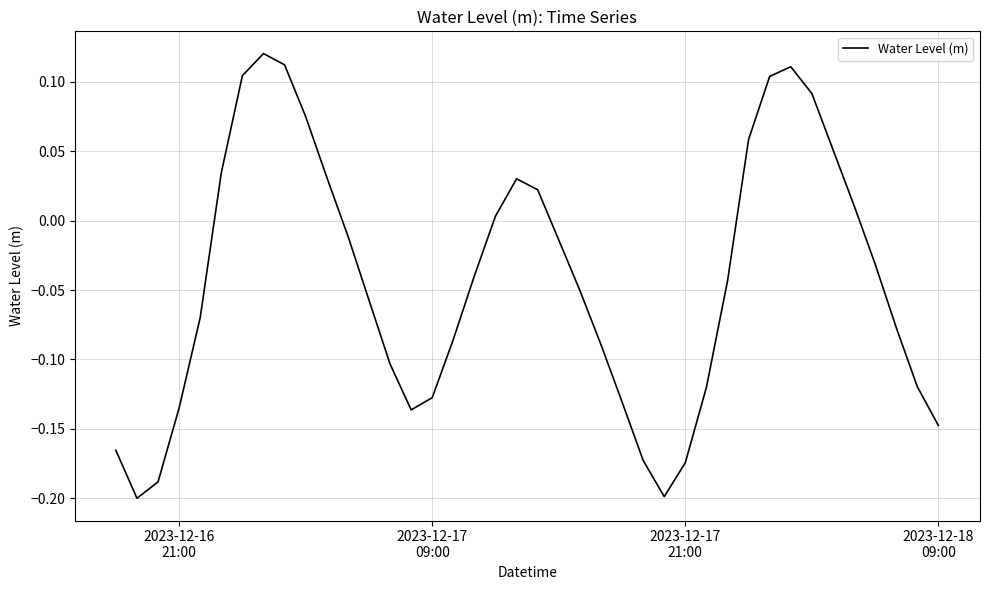

True or false: the data has more than 1 interior local peaks.

True